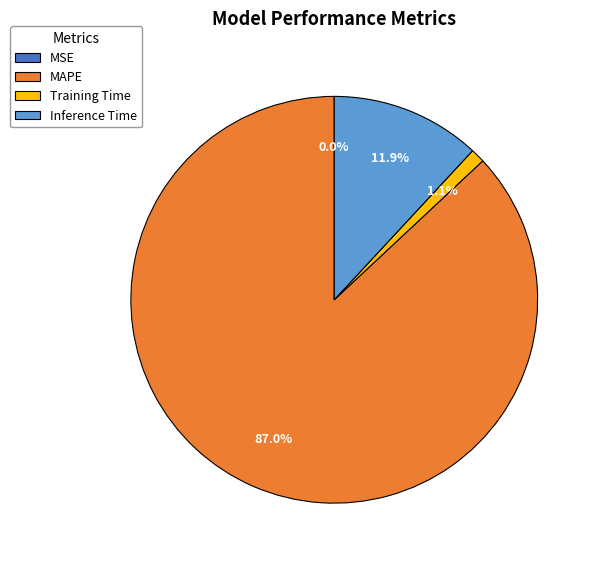

Which has a higher value, MAPE or Inference Time?

MAPE